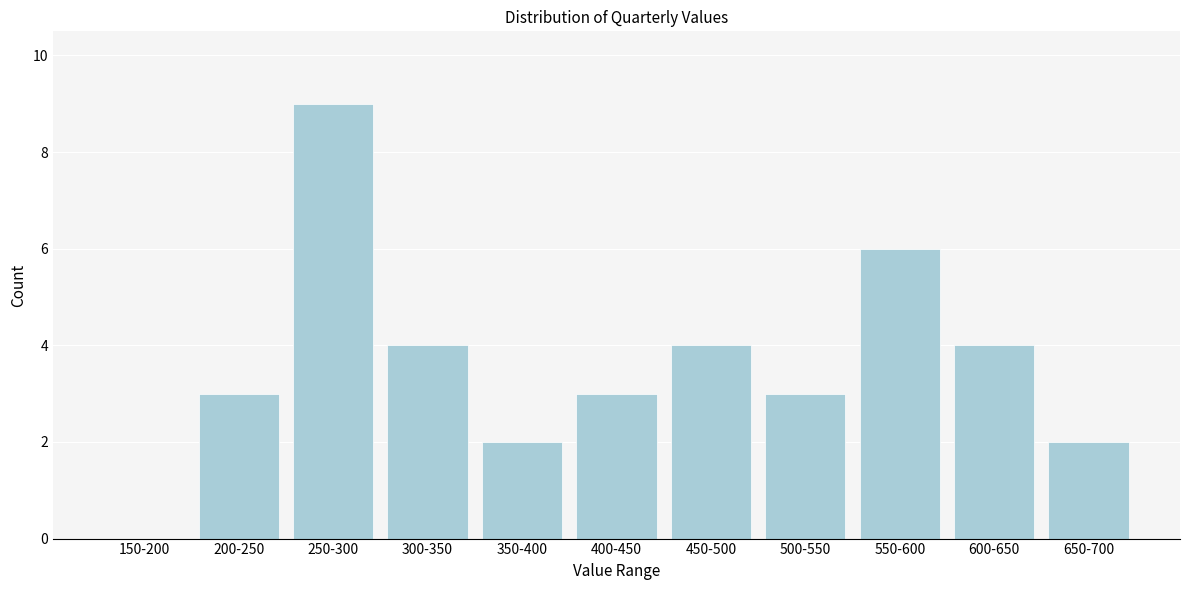

Reading left to right, what are all the values shown in this chart?

150-200=0	200-250=3	250-300=9	300-350=4	350-400=2	400-450=3	450-500=4	500-550=3	550-600=6	600-650=4	650-700=2